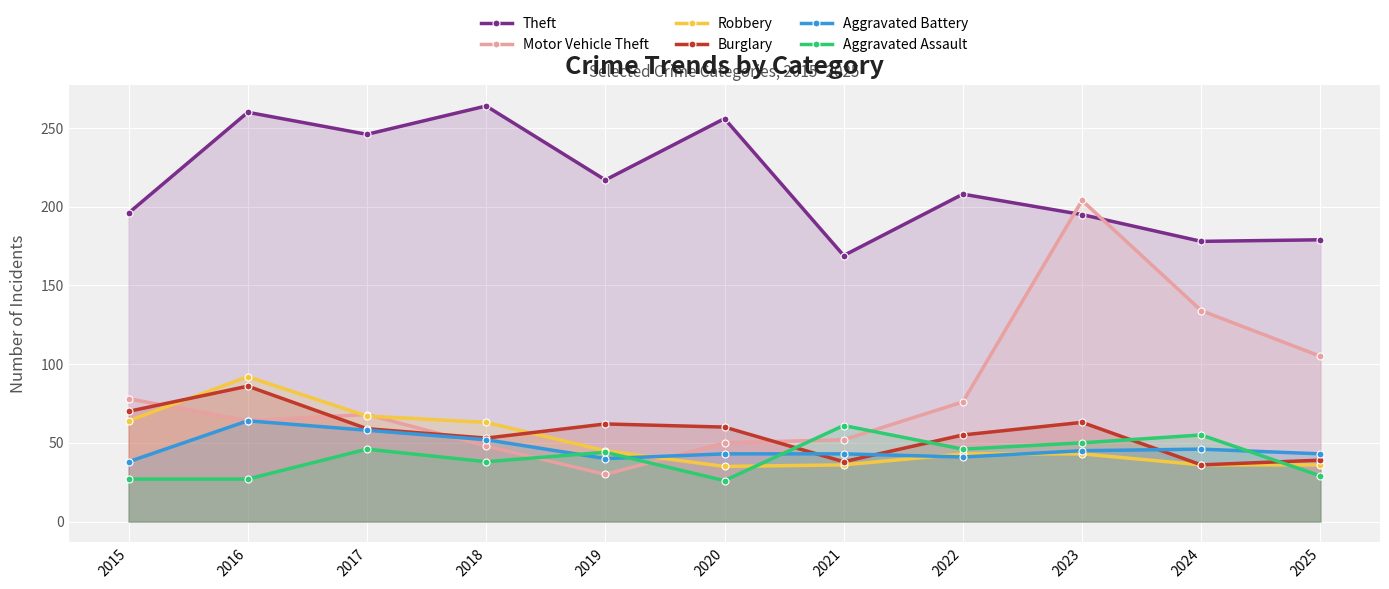

How many lines are shown in the chart?

6